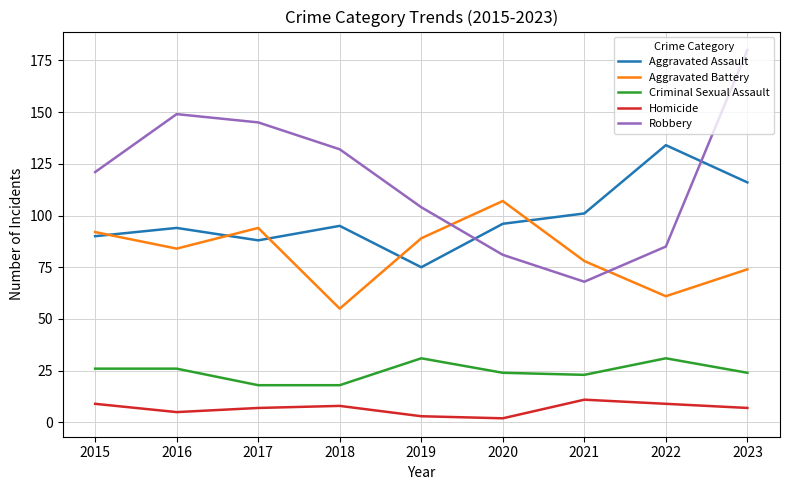

The Criminal Sexual Assault series shows 10 at 2016. True or false?

False